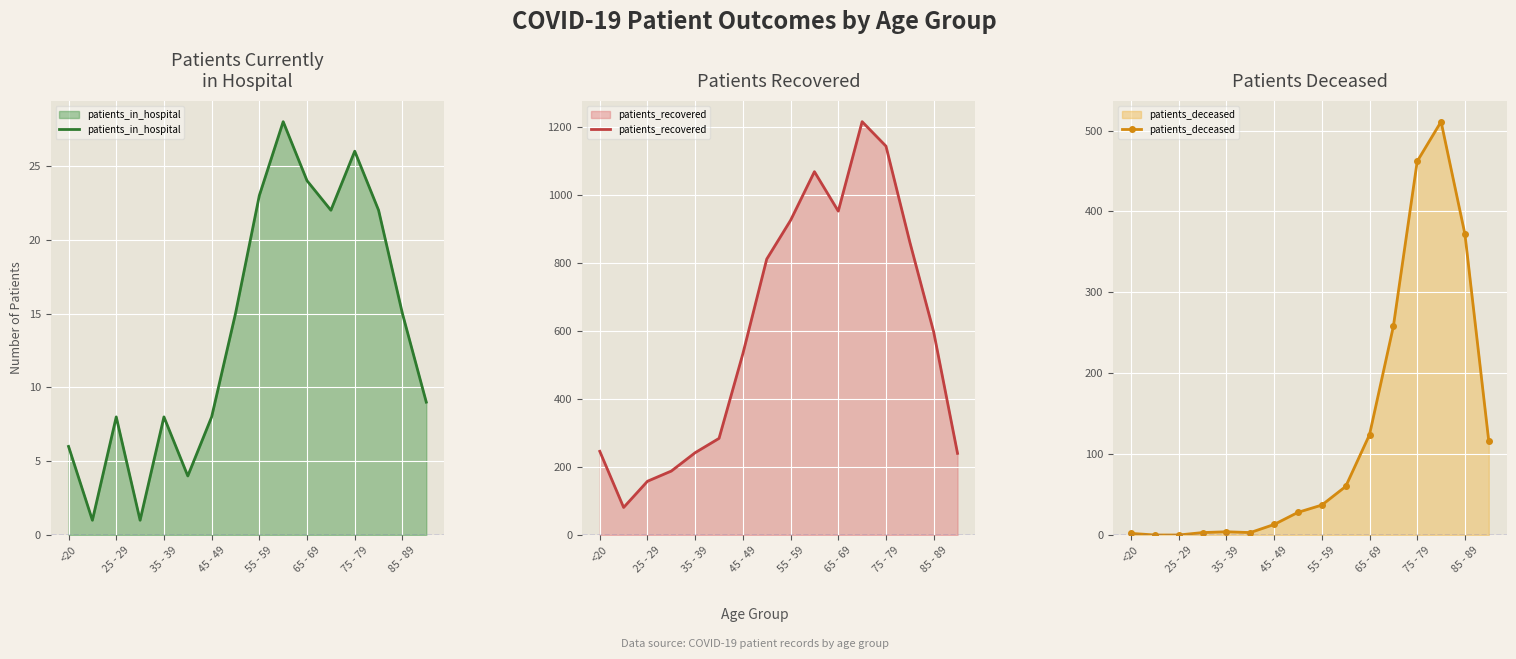

Between <20 and 65 - 69, which series saw the biggest shift?

patients_recovered